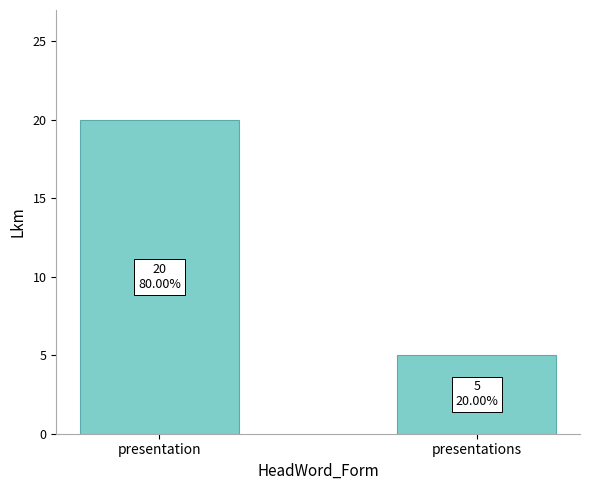

How many categories are shown in the chart?

2